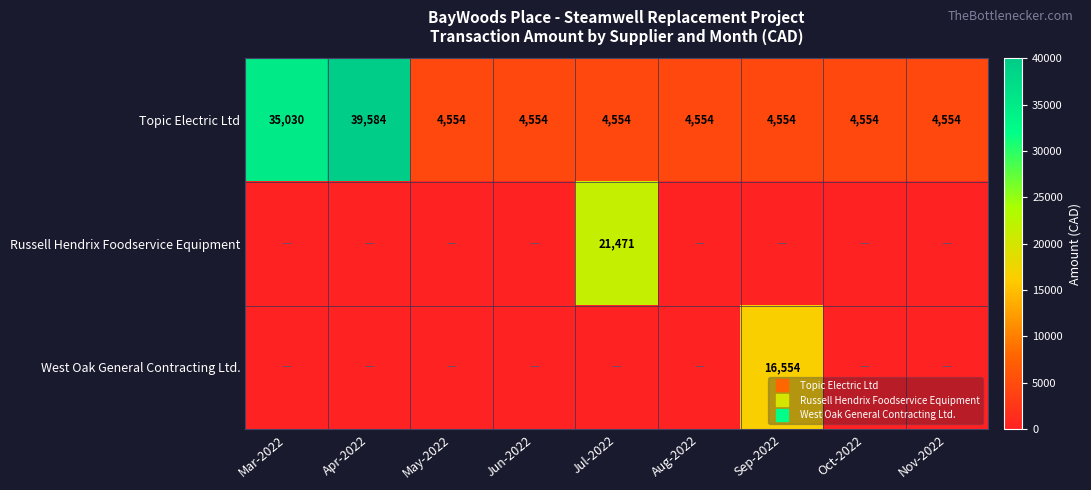

What is the greatest value displayed?

39583.9